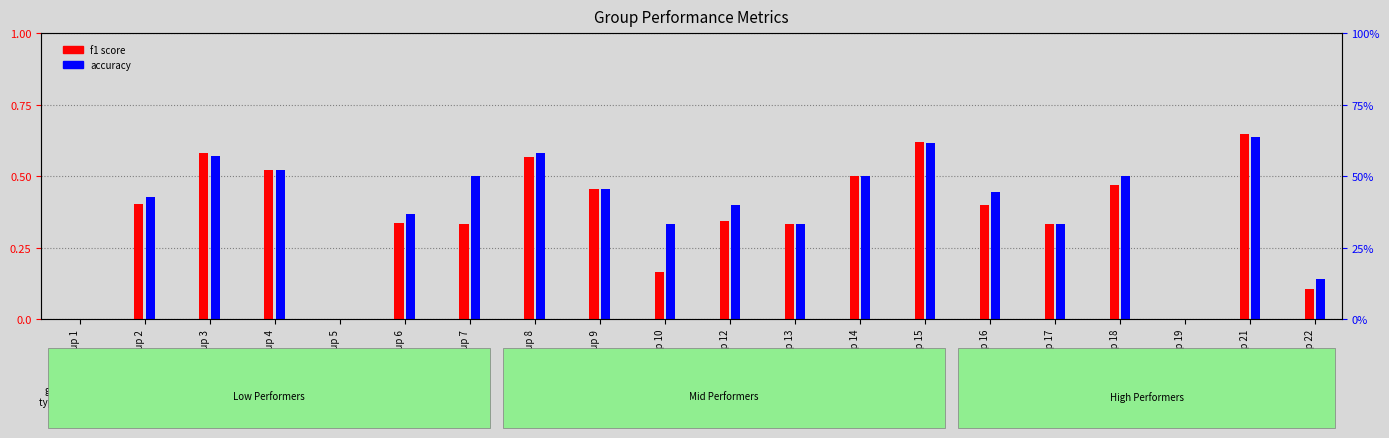

What is the difference between the maximum and minimum values in the accuracy series?

0.6